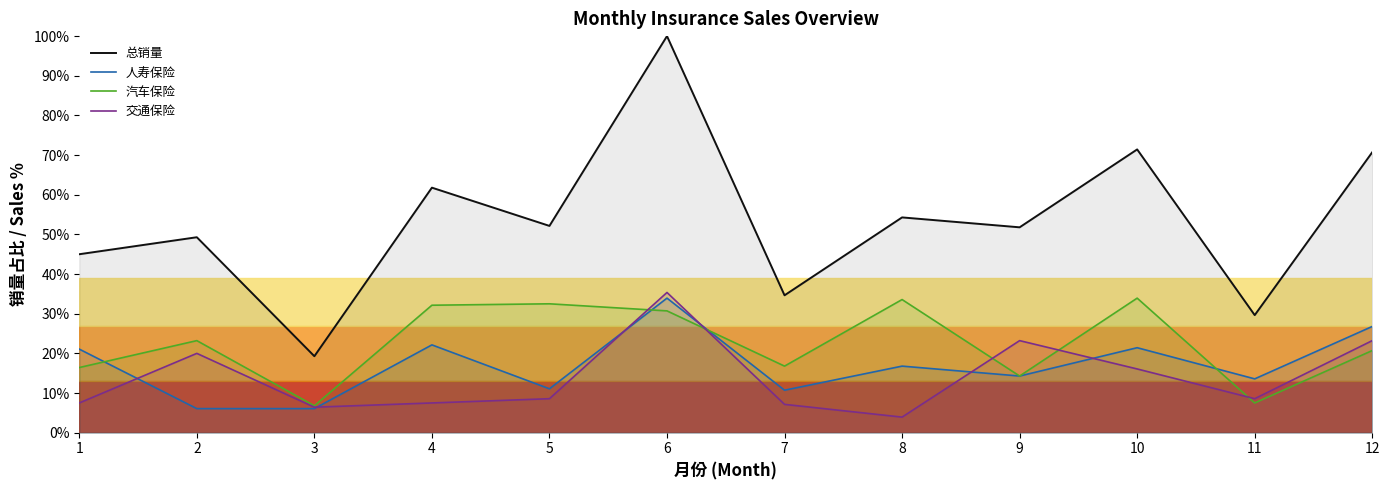

In 交通保险, how many points are higher than both neighbors (excluding endpoints)?

3